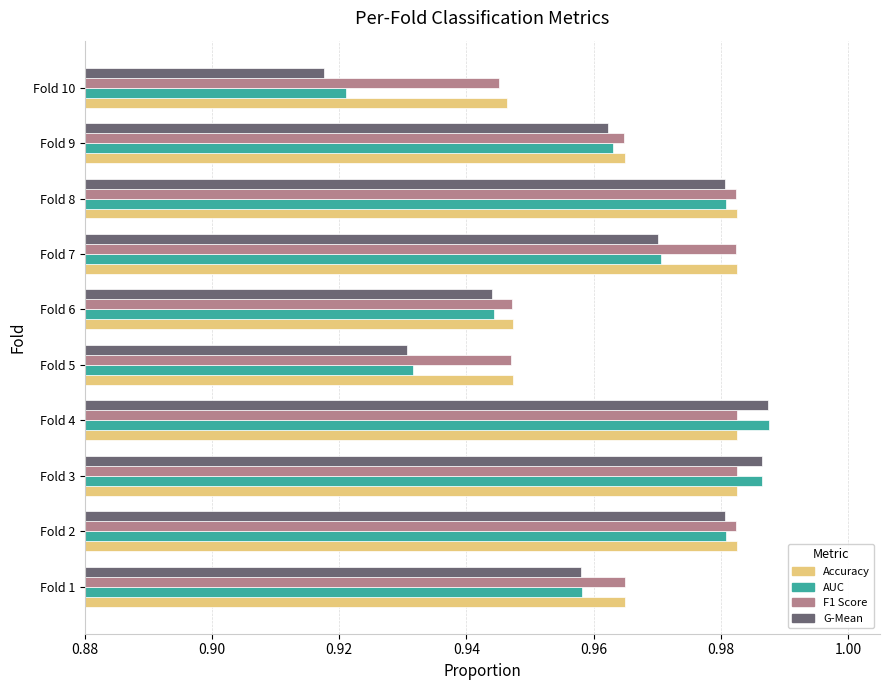

Which category has the lowest value in the G-Mean series?

Fold 10